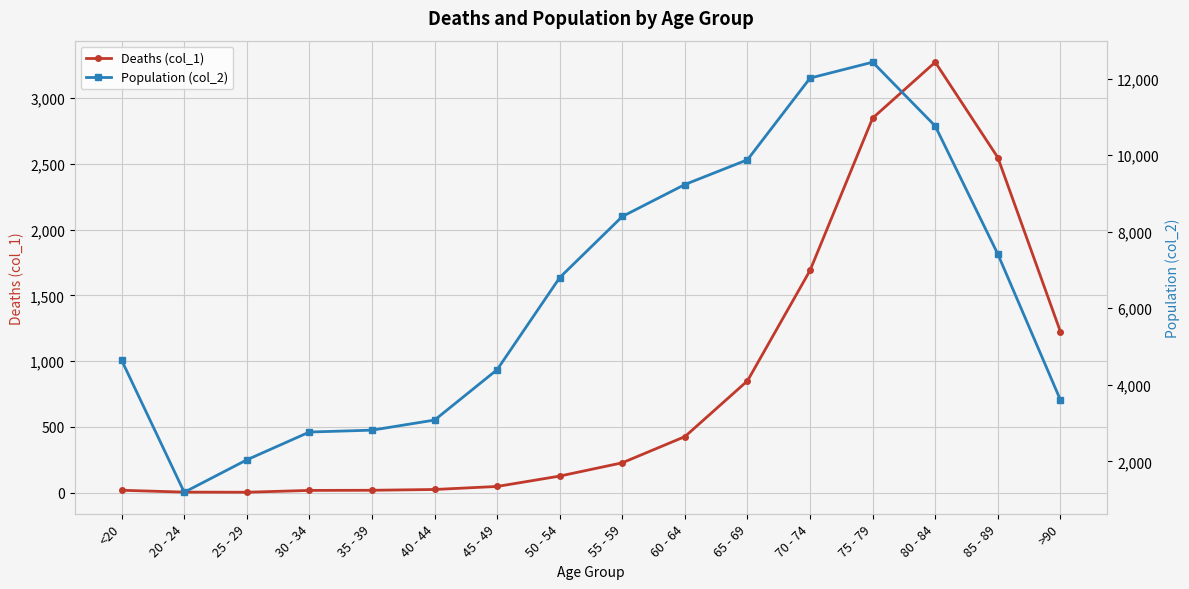

Reading right to left, transcribe all the data shown in this chart.

Deaths (col_1): 1224	2548	3273	2848	1690	850	426	227	126	47	24	18	17	3	4	18
Population (col_2): 3604	7417	10764	12434	12018	9883	9236	8400	6803	4396	3078	2814	2765	2038	1191	4641